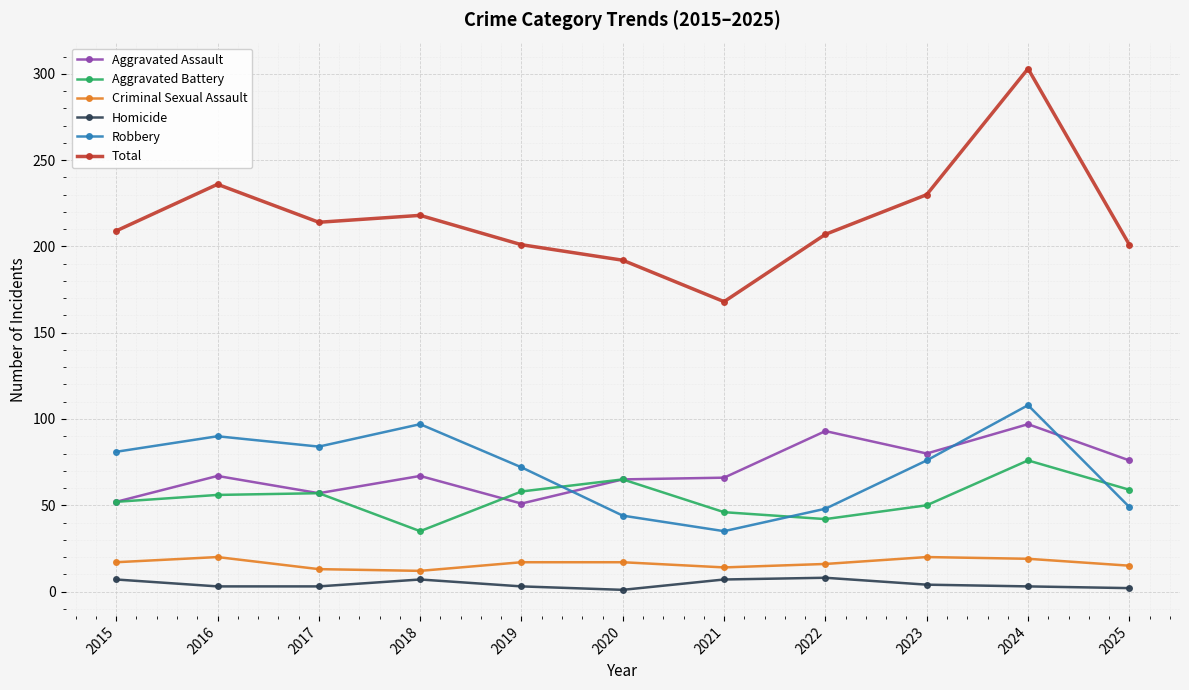

What is the difference between the maximum and minimum values in the Robbery series?

73